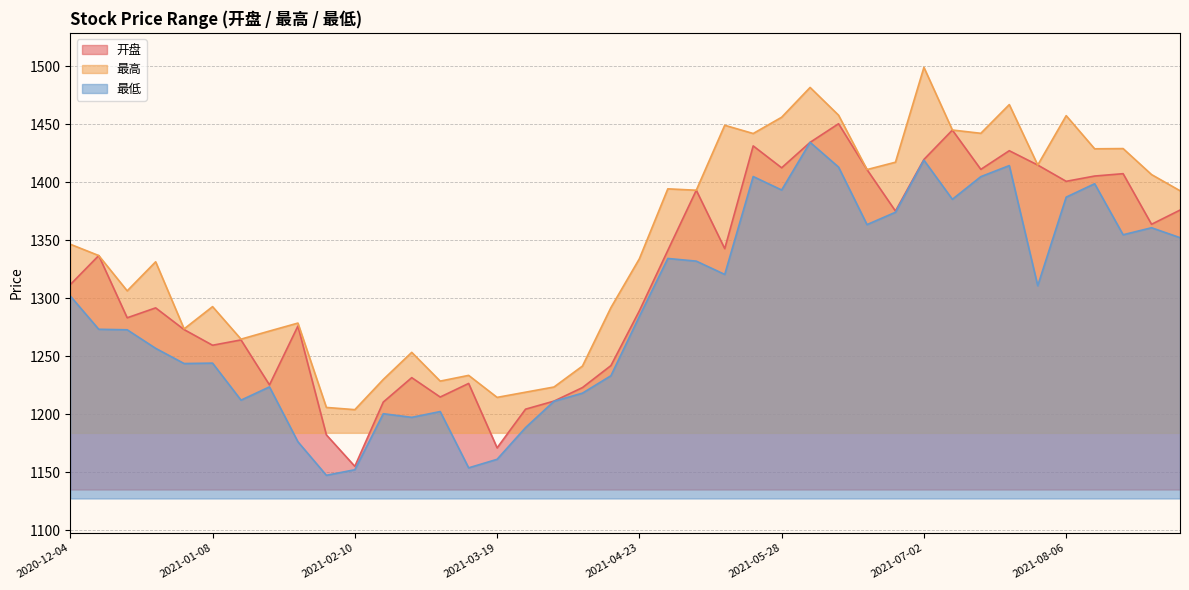

Which category has the lowest value across all series?

2021-02-05